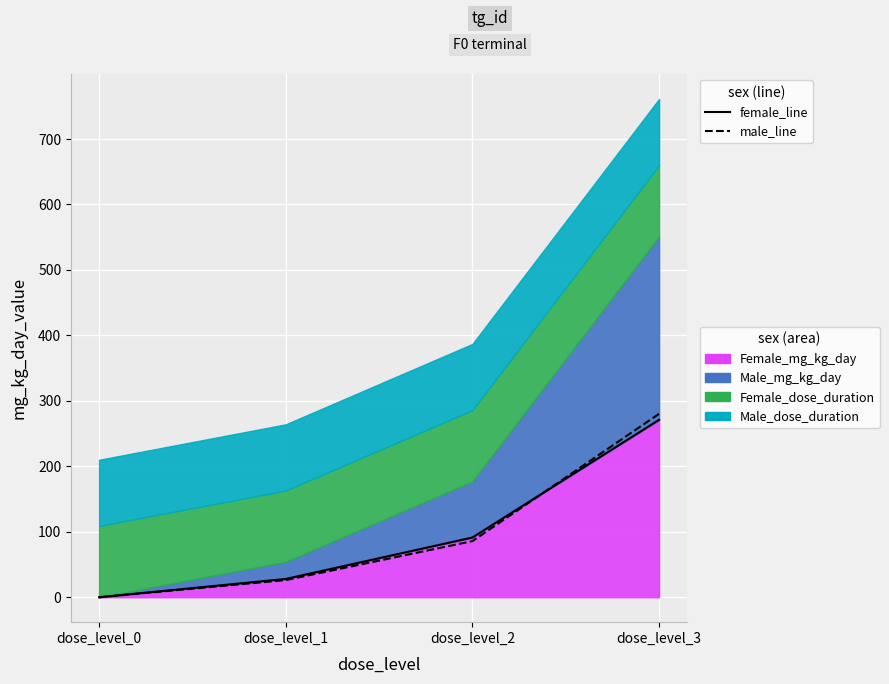

How many distinct data groups are displayed?

2